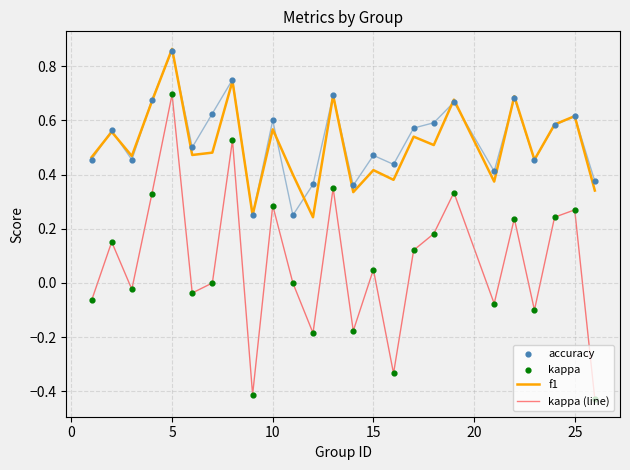

At how many categories does at least one series exceed 0?

25